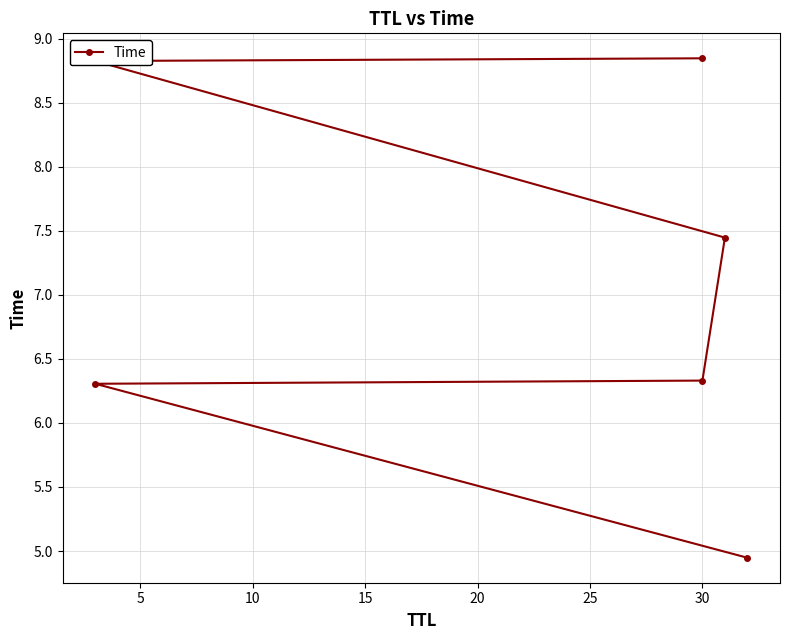

Reading left to right, what are all the values shown in this chart?

4.9	6.3	6.3	7.4	8.8	8.8